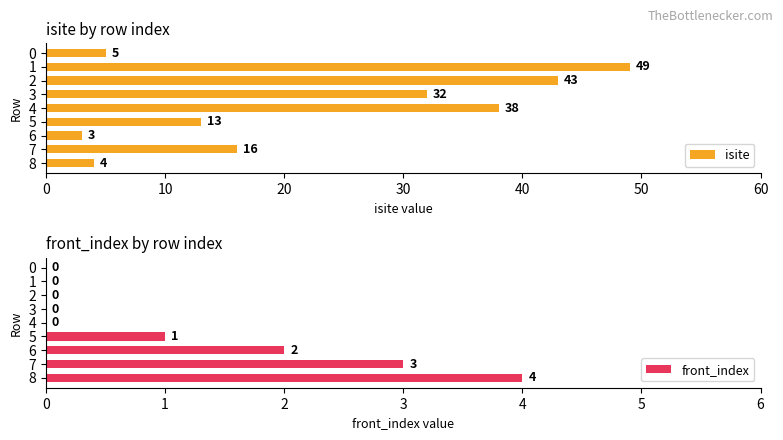

Does the chart contain stacked bars?

No